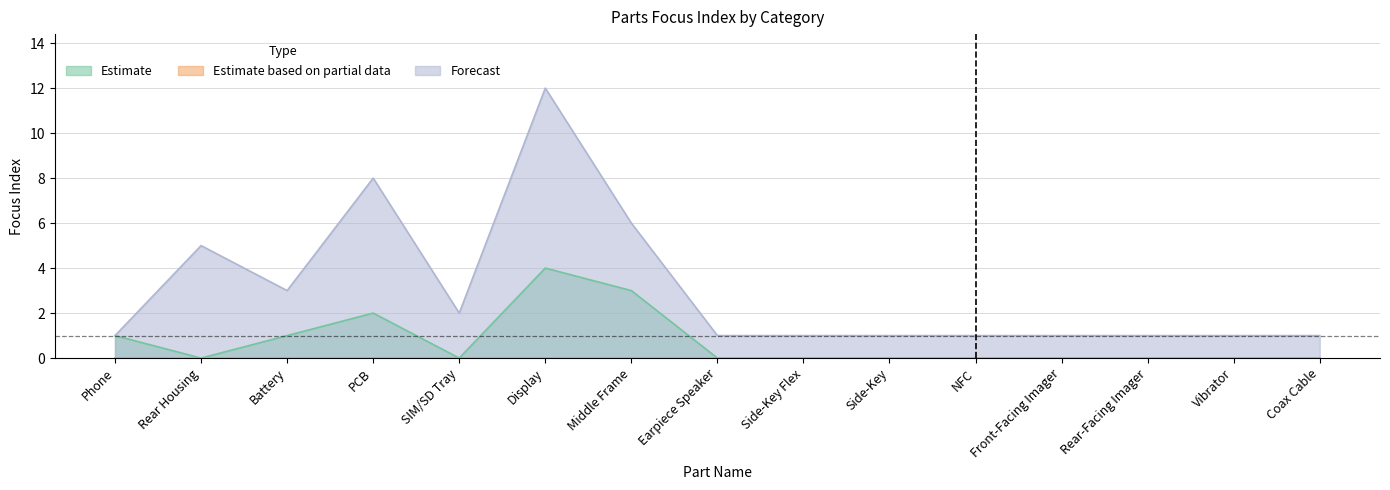

Which series has the widest spread of values?

Forecast